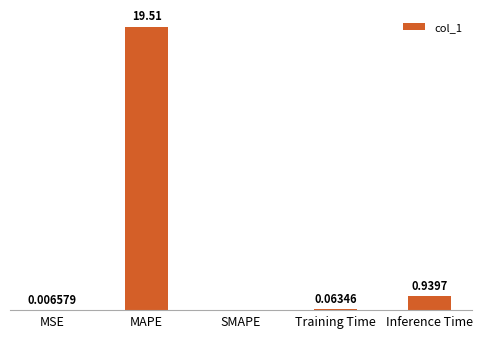

Which category has the highest value across all series?

MAPE